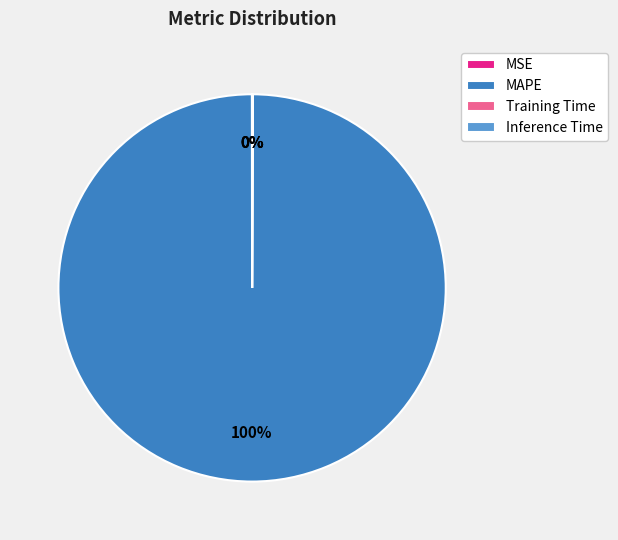

Which slice is the largest?

MAPE